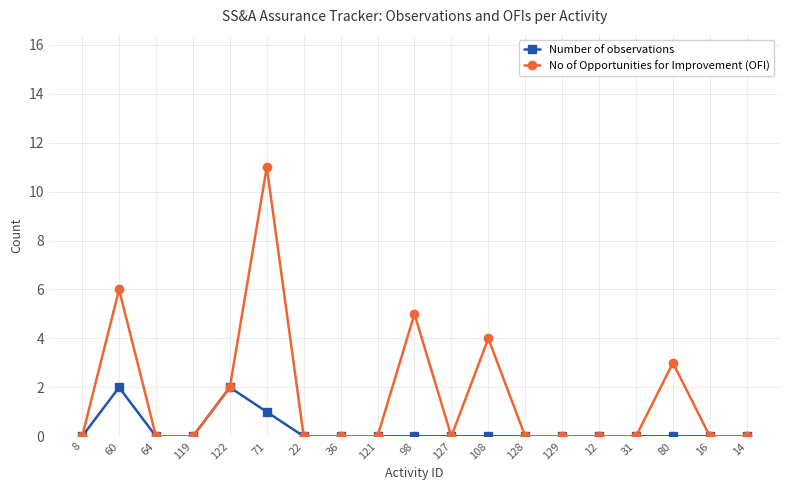

What is the difference between the No of Opportunities for Improvement (OFI) values at 122 and 64?

2